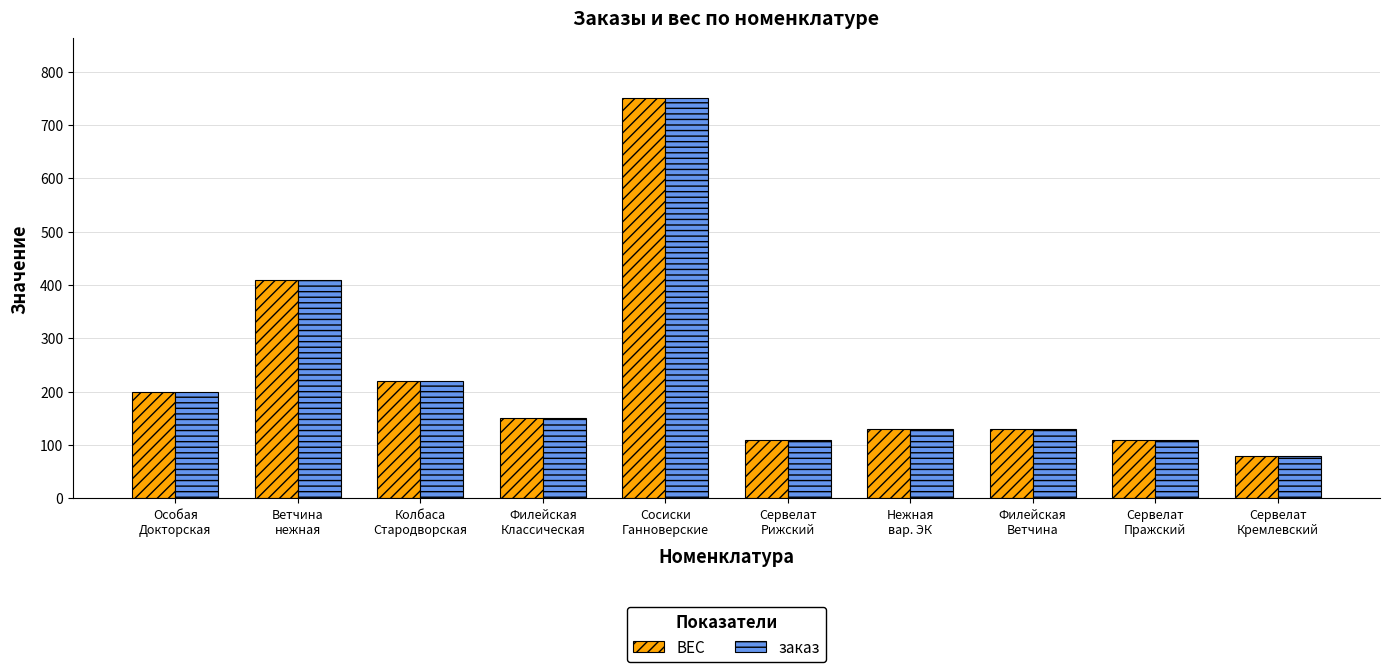

Reading left to right, extract all data points from this chart.

ВЕС: 200	410	220	150	750	110	130	130	110	80
заказ: 200	410	220	150	750	110	130	130	110	80